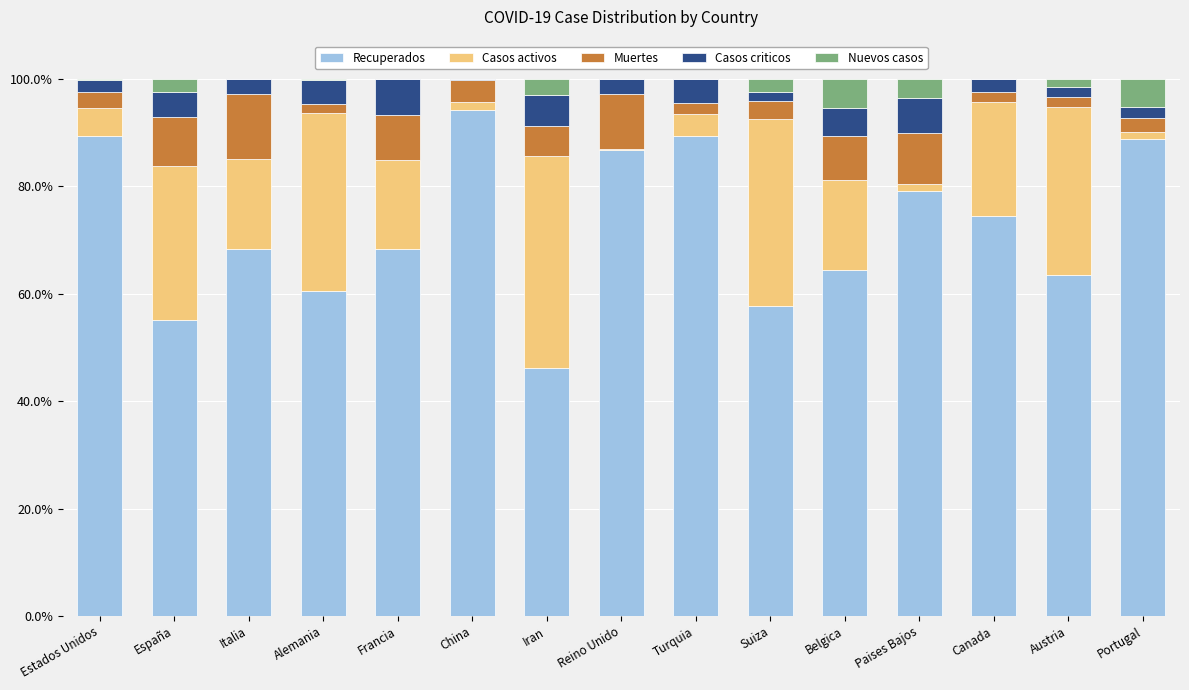

The value of Recuperados at Turquia is 89.3. True or false?

True